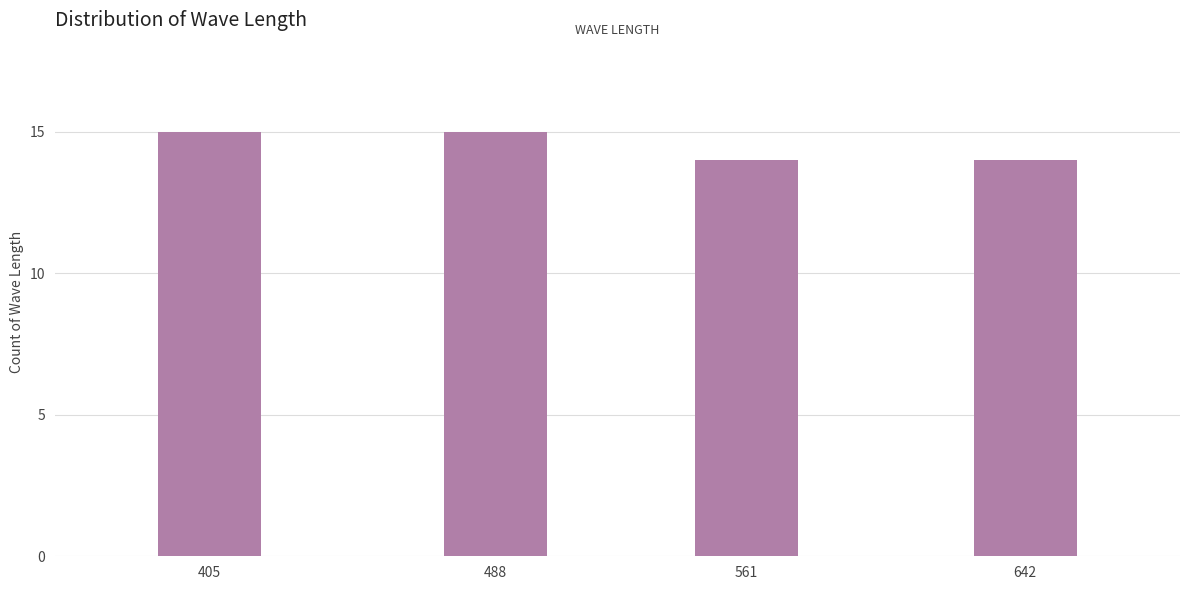

Reading right to left, extract all data points from this chart.

14	14	15	15